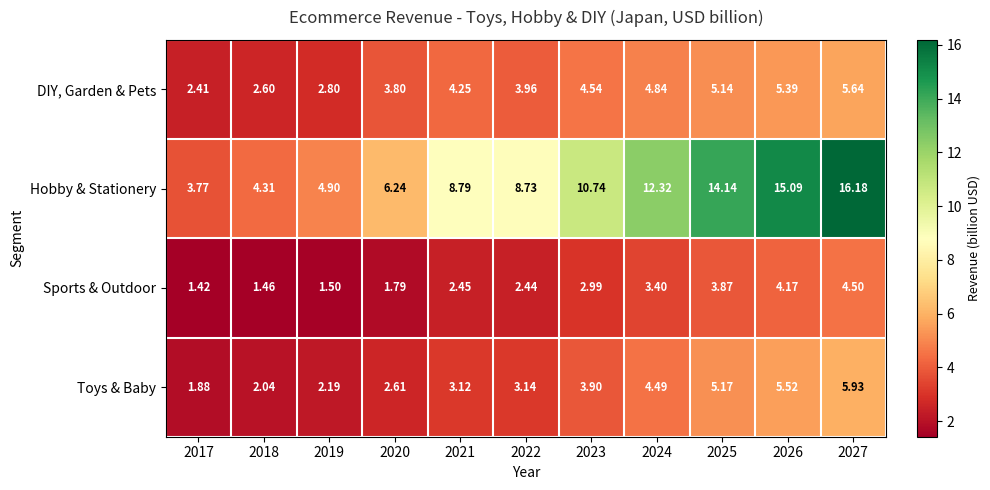

Which series has the widest spread of values?

Hobby & Stationery